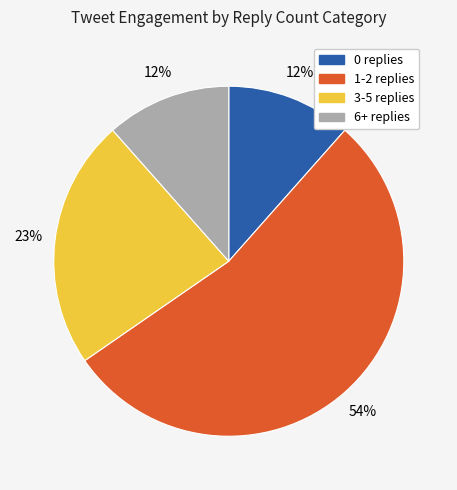

The 0 replies slice represents 1% of the pie. True or false?

False